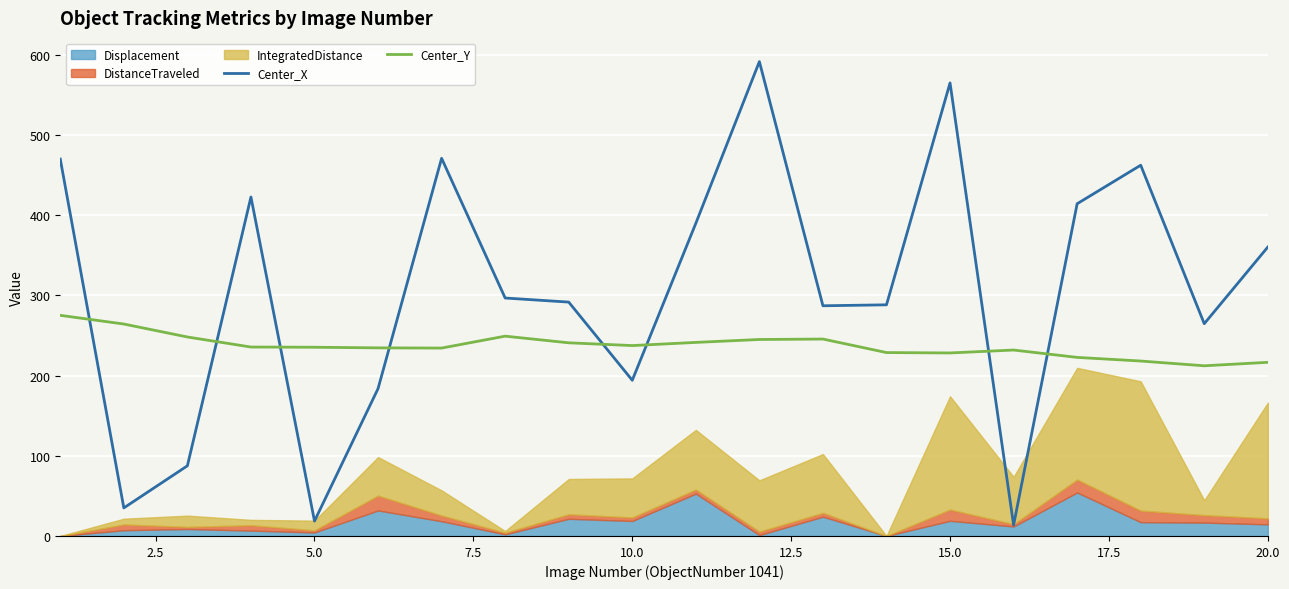

True or false: Center_X and Center_Y cross at least once.

True